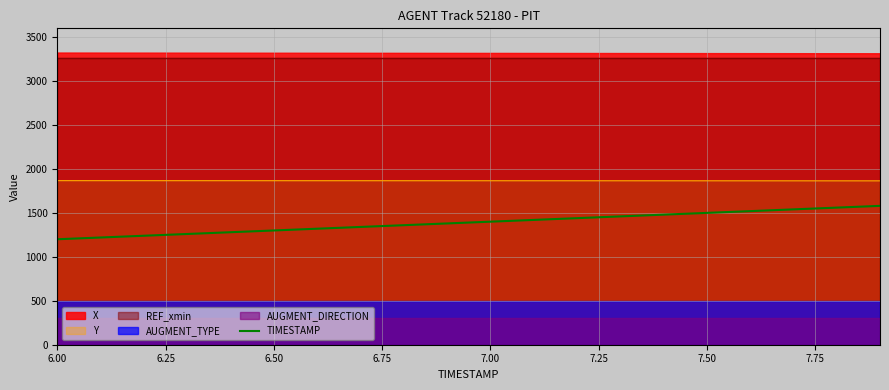

True or false: there are more than 1 points higher than both neighbors.

False